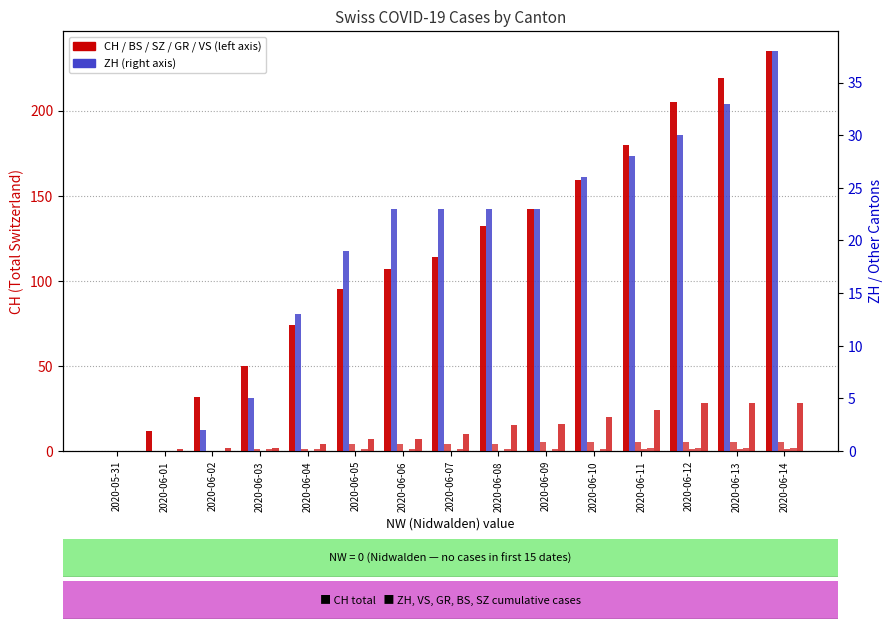

How many data points in GR are above 1?

4